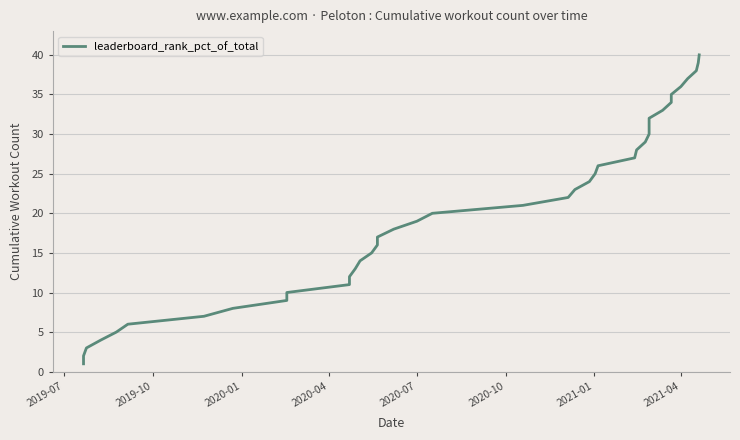

True or false: the data has more than 0 interior local peaks.

False